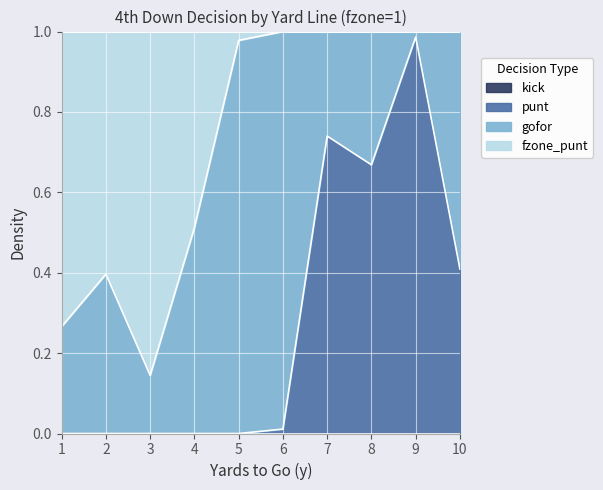

Does the chart display data point markers on the line(s)?

No